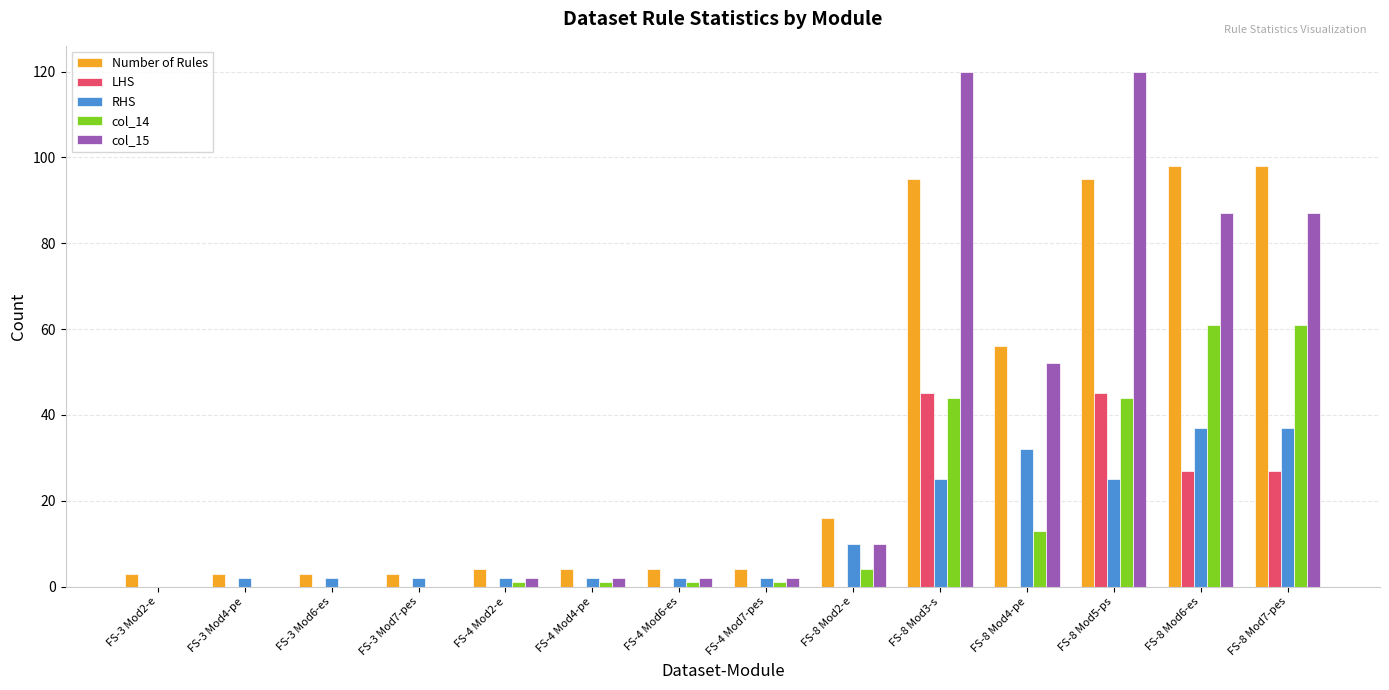

Is the value of RHS at FS-4 Mod4-pe greater than the value of col_15 at FS-8 Mod7-pes?

No